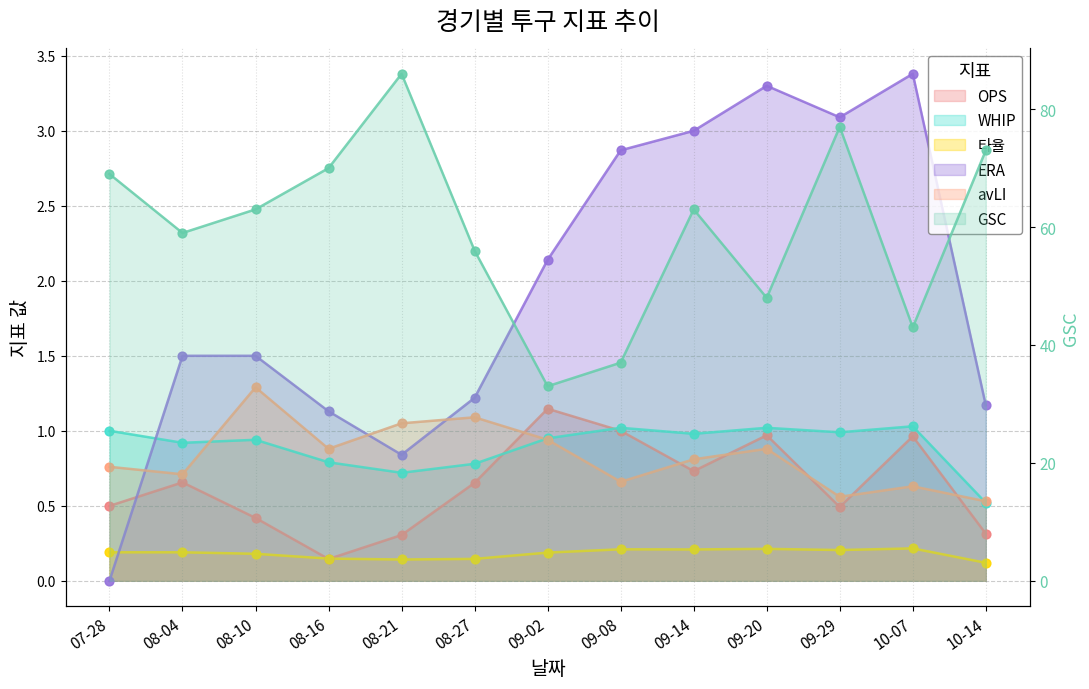

Which series has the largest Y range (max minus min)?

GSC